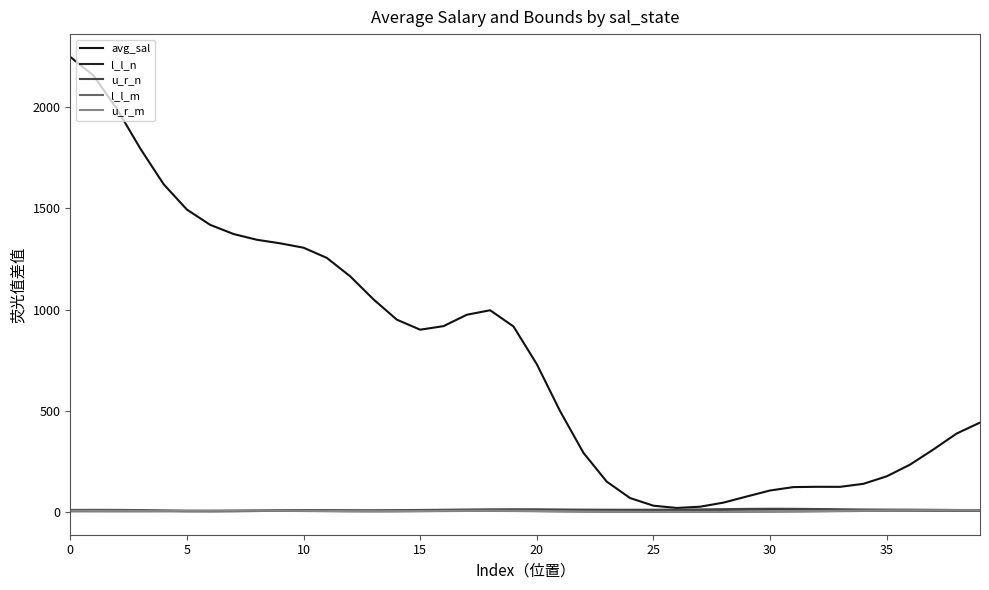

How many lines are shown in the chart?

5